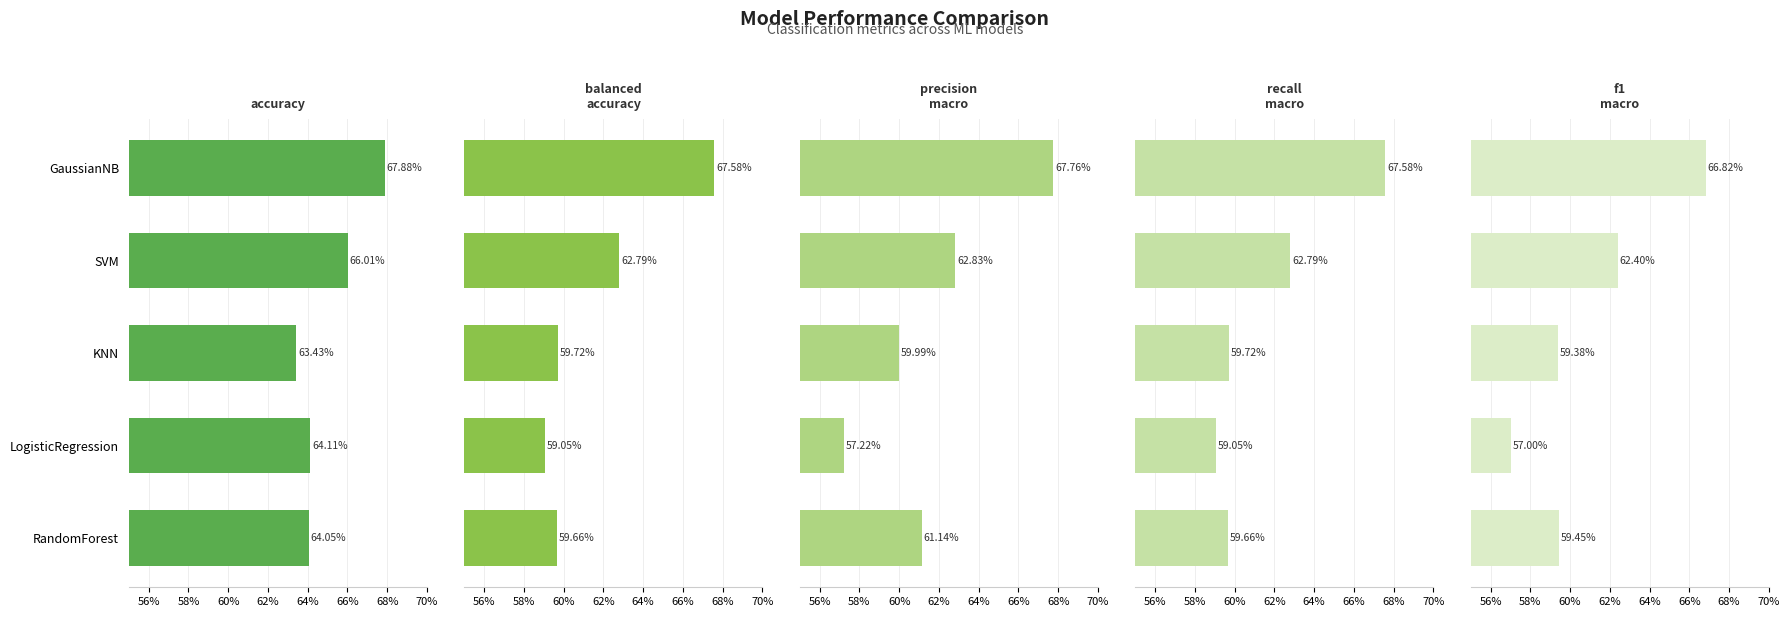

The balanced_accuracy series shows 0.6 at SVM. True or false?

True